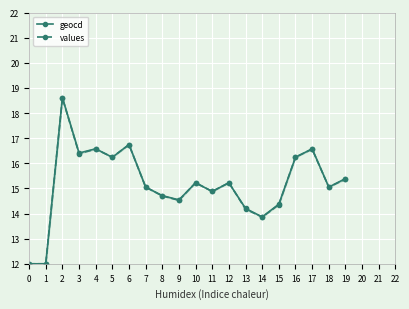

What is the value of the values point at the 8th from the left?

15.1